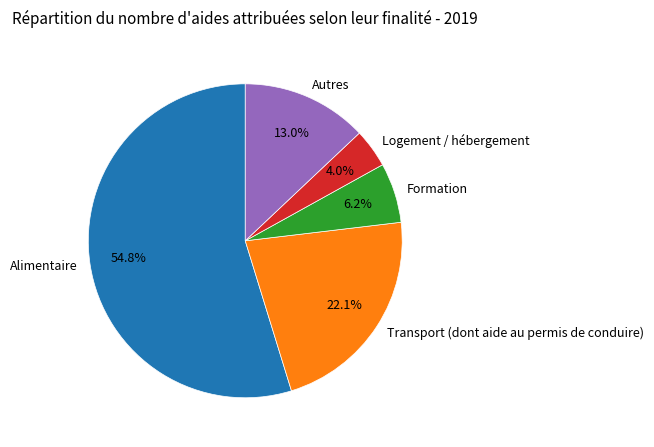

To the nearest percent, what is the difference between the Autres and Alimentaire slice percentages?

42%